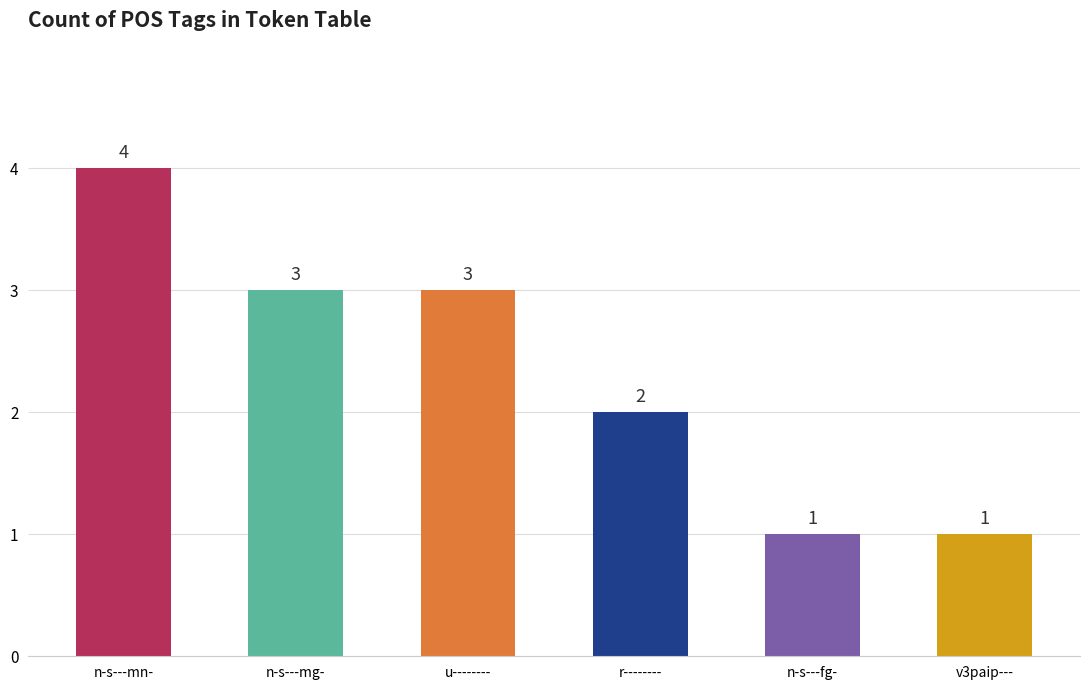

What is the sum of the values at n-s---mg- and n-s---fg-?

4